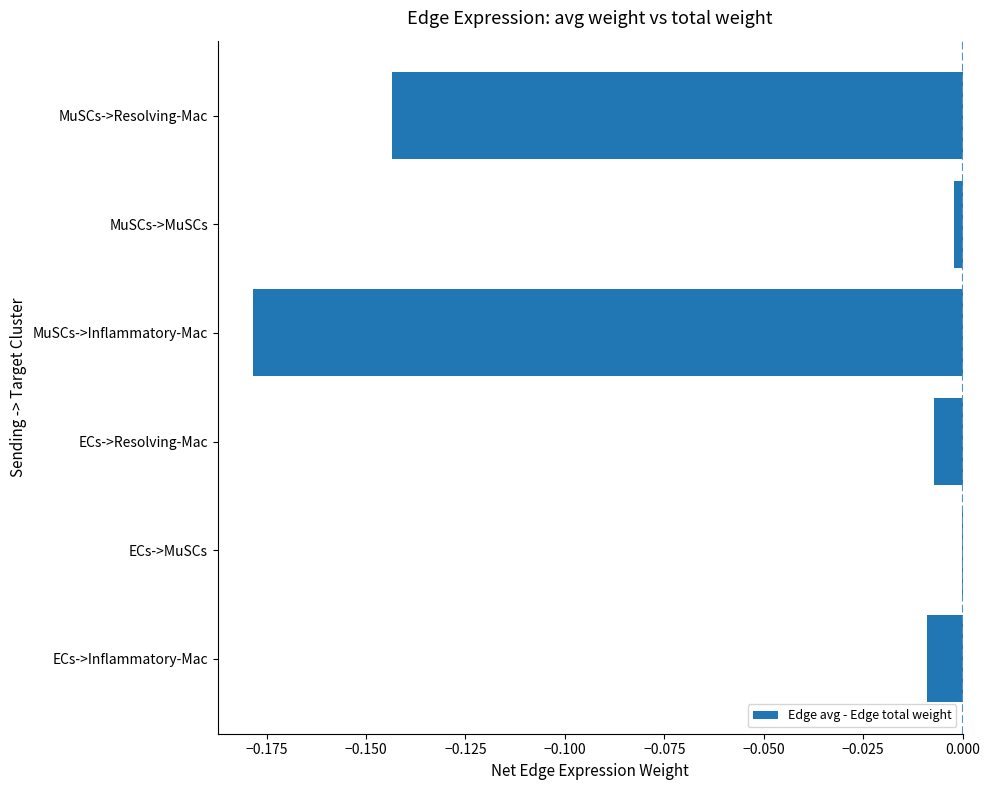

True or false: the data shows -0.0 at ECs->MuSCs.

True